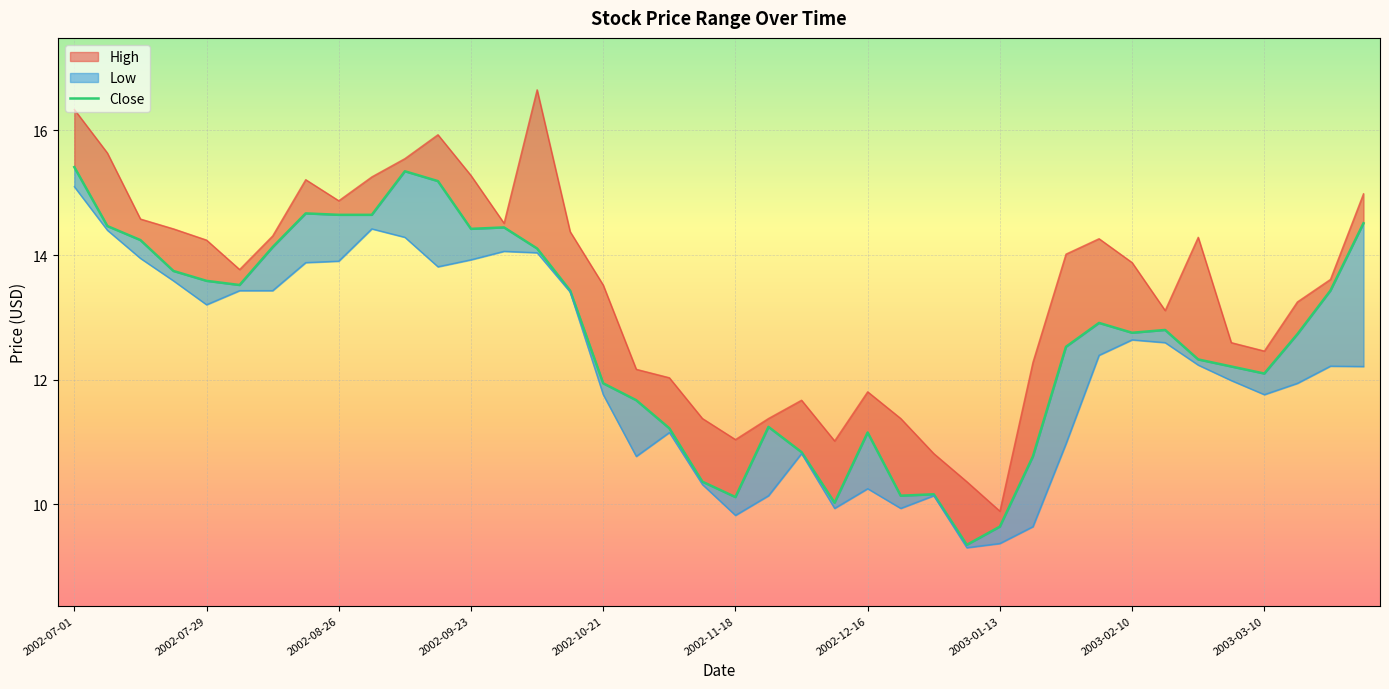

Reading right to left, what are all the values shown in this chart?

14.5	13.4	12.7	12.1	12.2	12.3	12.8	12.8	12.9	12.5	10.8	9.6	9.4	10.2	10.1	11.2	10.0	10.8	11.2	10.1	10.4	11.2	11.7	11.9	13.4	14.1	14.4	14.4	15.2	15.3	14.6	14.6	14.7	14.1	13.5	13.6	13.7	14.2	14.5	15.4